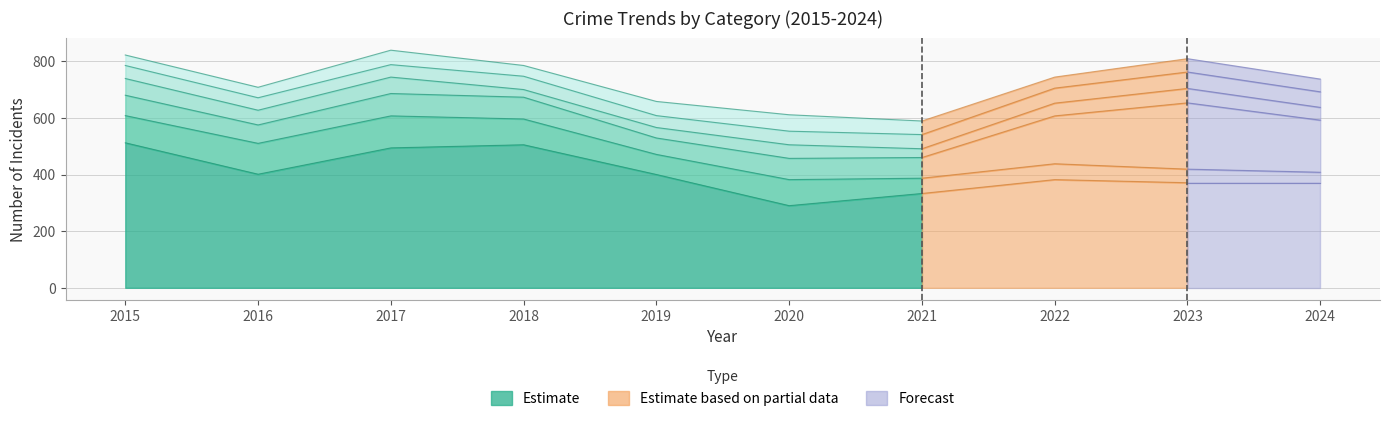

The value of Aggravated Battery at 2023 is 47. True or false?

True